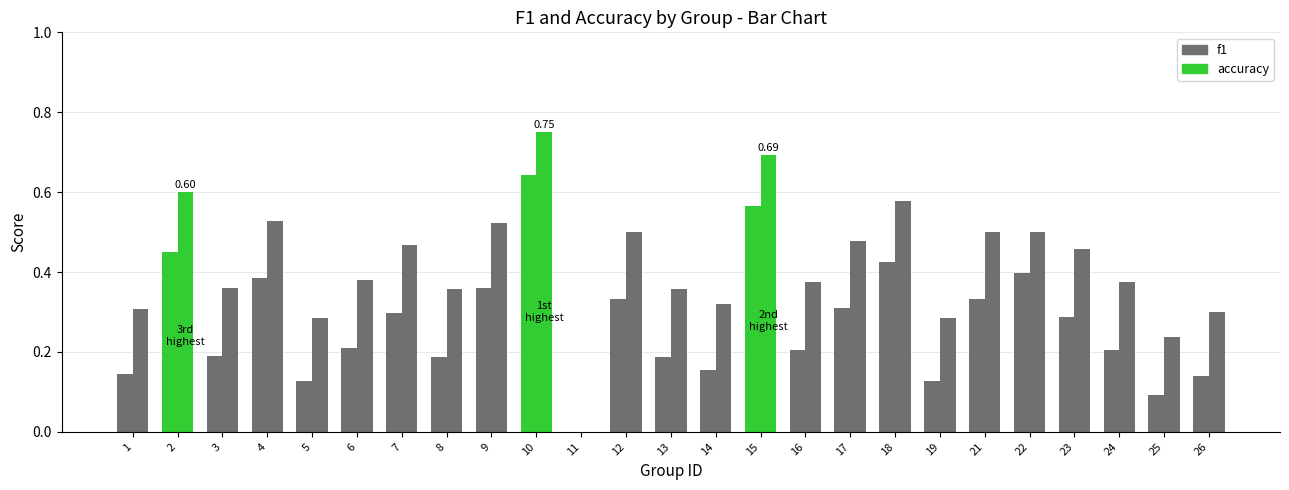

What is the sum of all accuracy values?

10.5